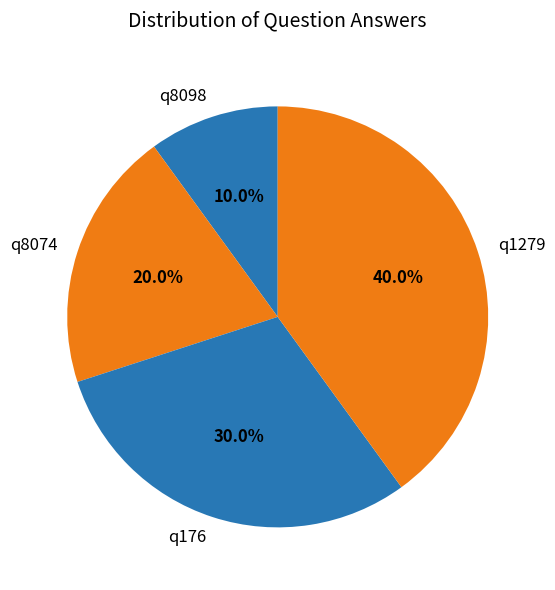

Between q8074 and q1279, which is larger?

q1279